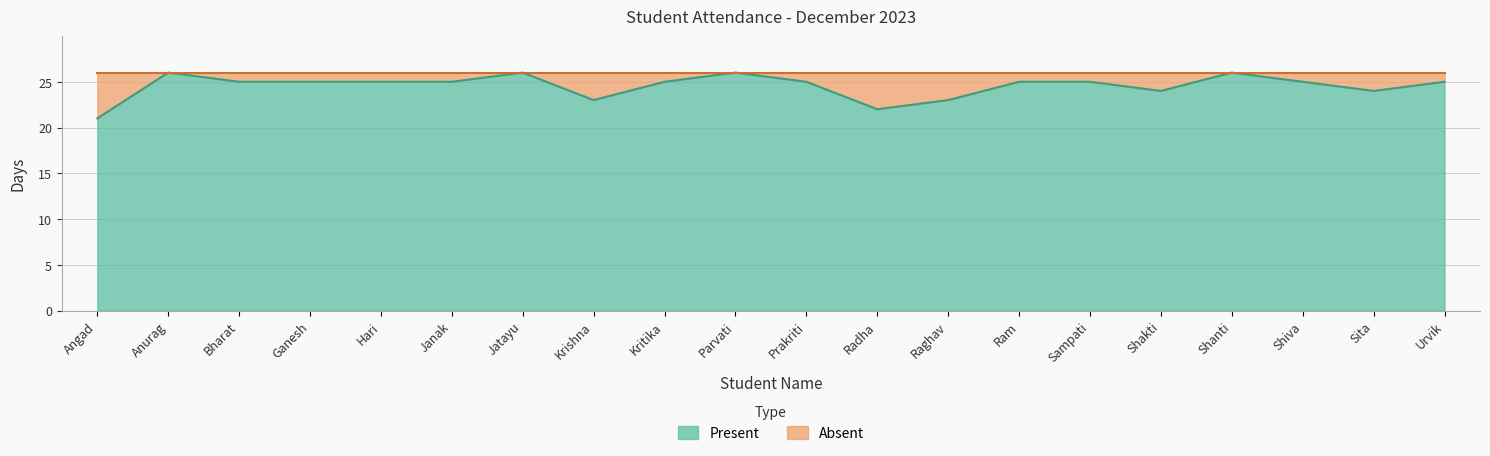

Which has a higher value, Sita or Kritika?

Kritika